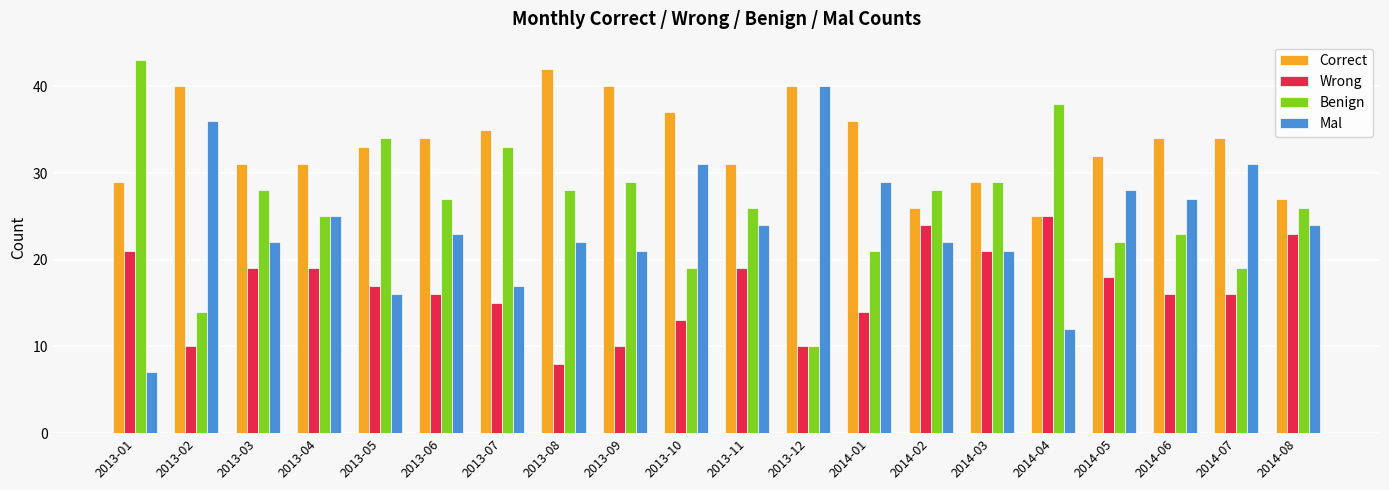

The value of Benign at 2013-11 is 26. True or false?

True